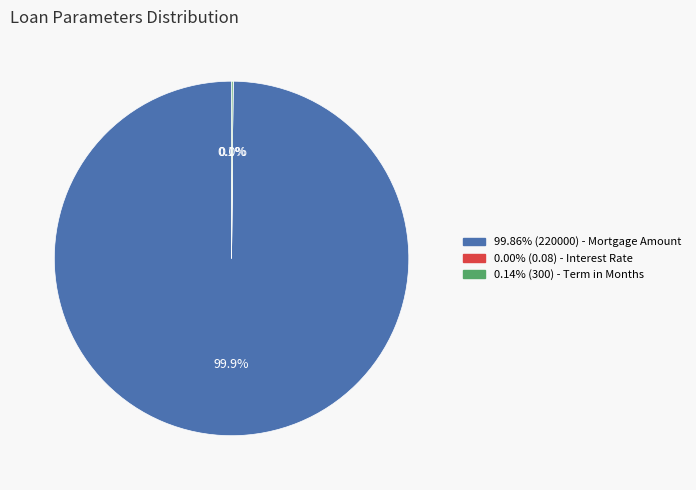

Is there any slice that represents more than half of the pie?

Yes